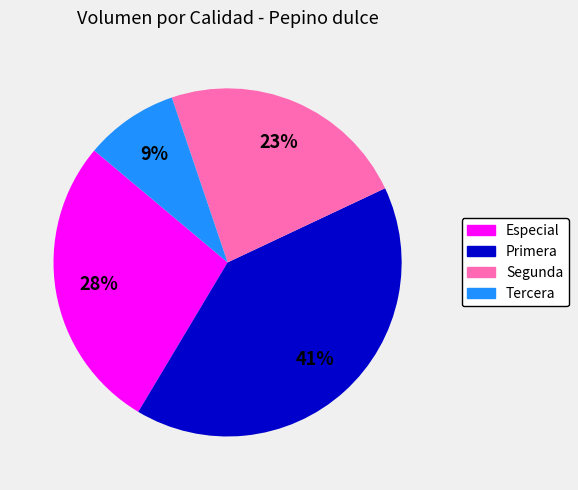

Is the sum of Especial and Segunda greater than half?

Yes